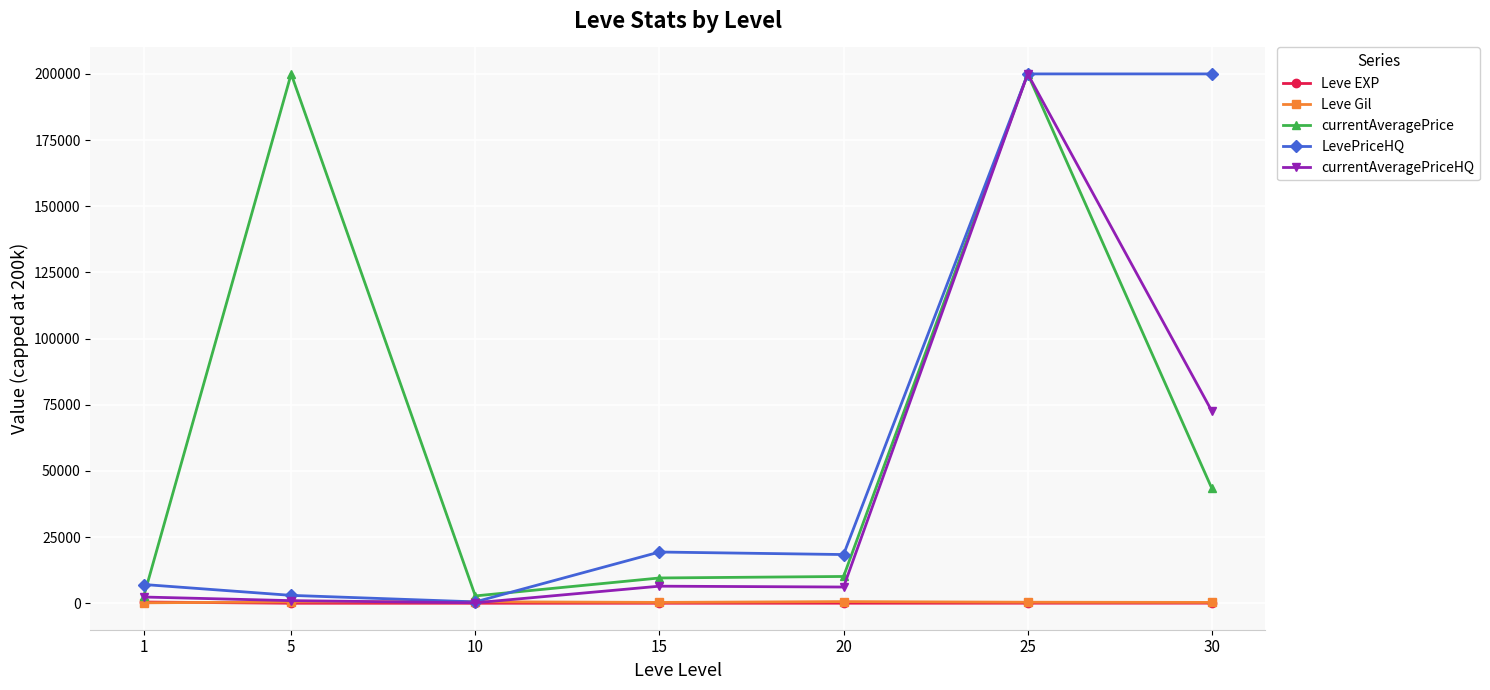

Between 1 and 30, which series saw the biggest shift?

LevePriceHQ